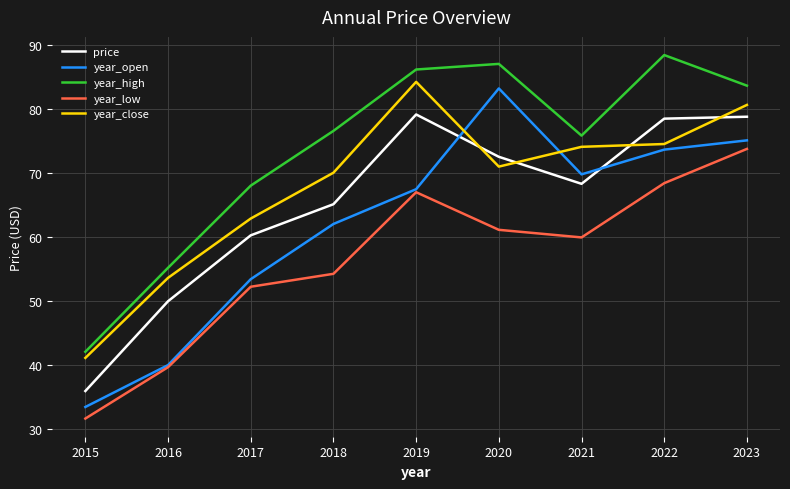

Reading left to right, transcribe all the data shown in this chart.

price: 35.9	49.9	60.2	65.1	79.1	72.5	68.3	78.5	78.8
year_open: 33.4	40.0	53.4	62.0	67.4	83.2	69.8	73.6	75.1
year_high: 42.0	55.2	68.0	76.6	86.1	87.0	75.8	88.4	83.6
year_low: 31.6	39.6	52.2	54.2	67.0	61.1	59.9	68.4	73.7
year_close: 41.1	53.6	62.9	70.0	84.2	71.0	74.1	74.5	80.6